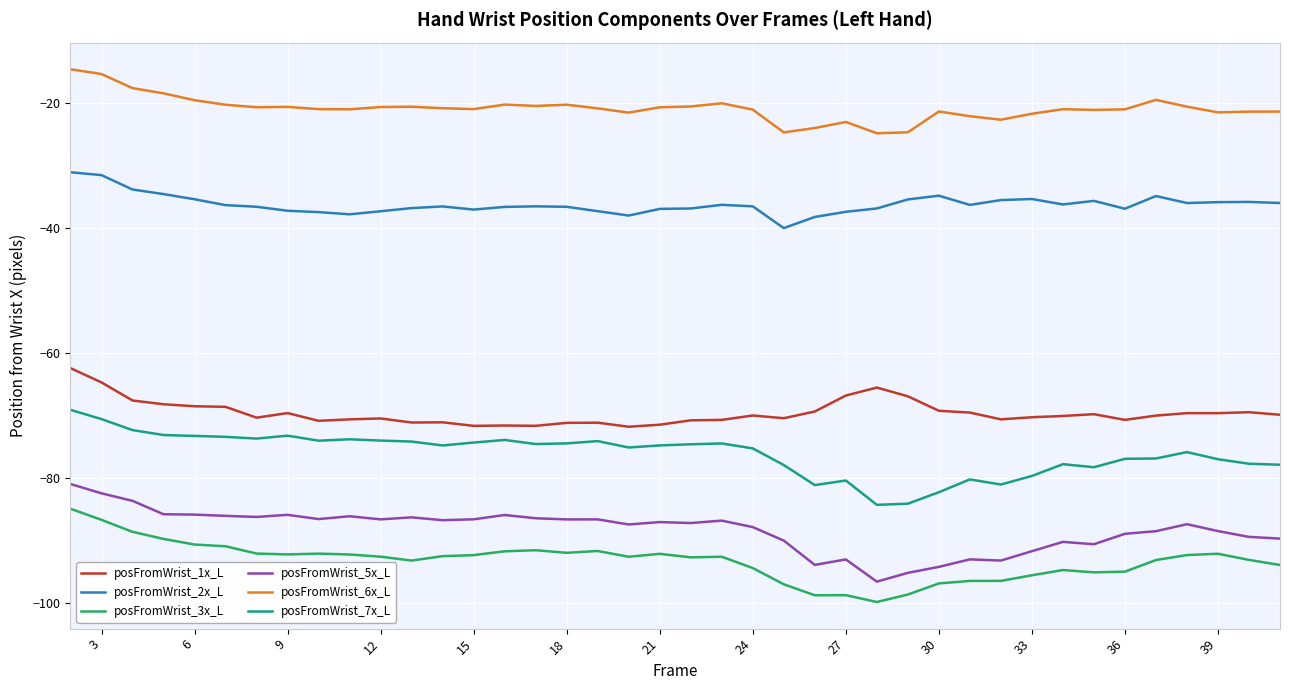

What is the difference between the maximum and minimum values in the posFromWrist_2x_L series?

8.9